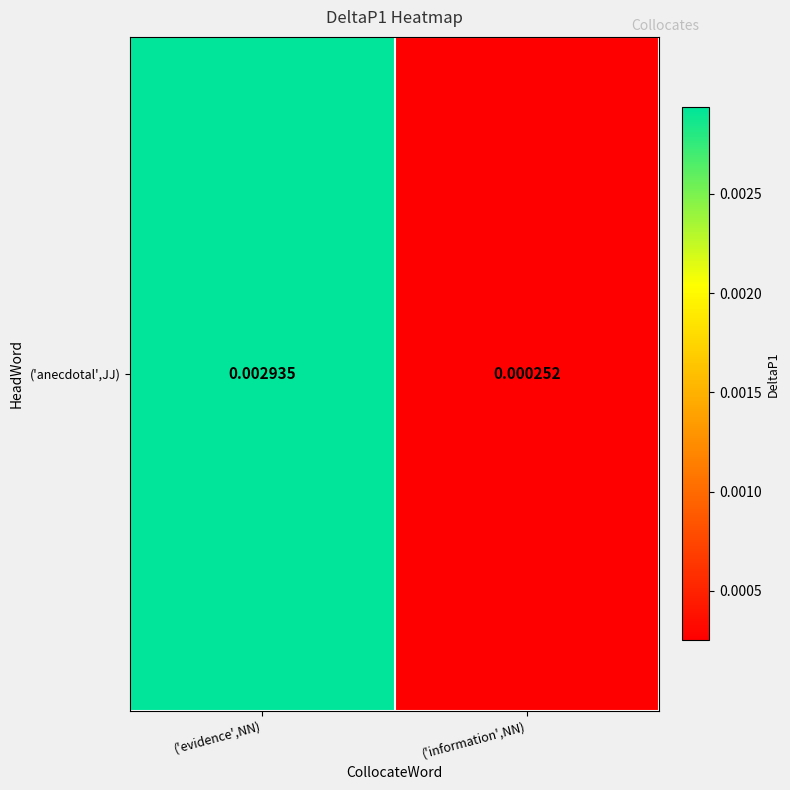

Between ('evidence',NN) and ('information',NN), which is larger?

('evidence',NN)